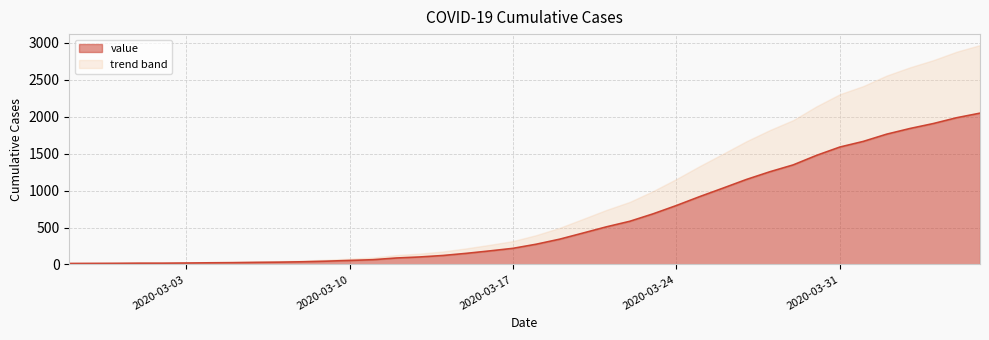

The value at 2020-03-11 is 64. True or false?

True